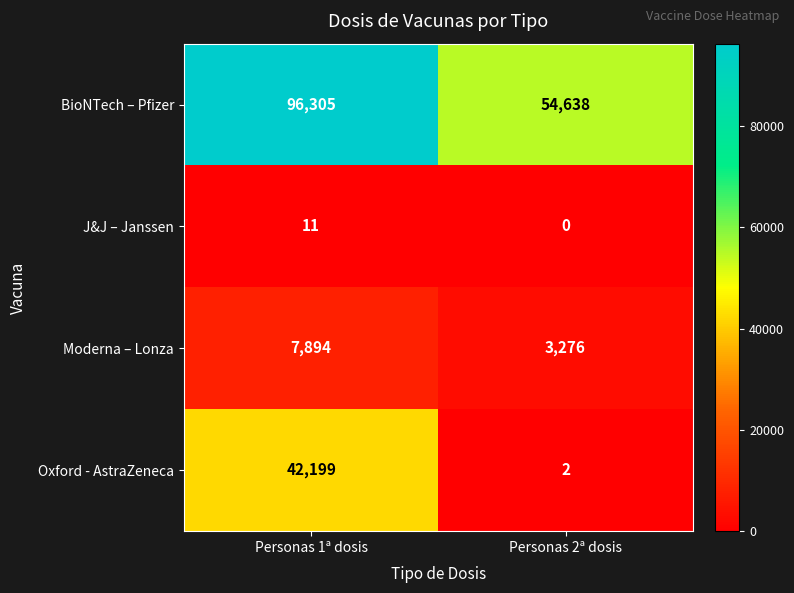

What is the sum of the Moderna – Lonza values at Personas 1ª dosis and Personas 2ª dosis?

11170